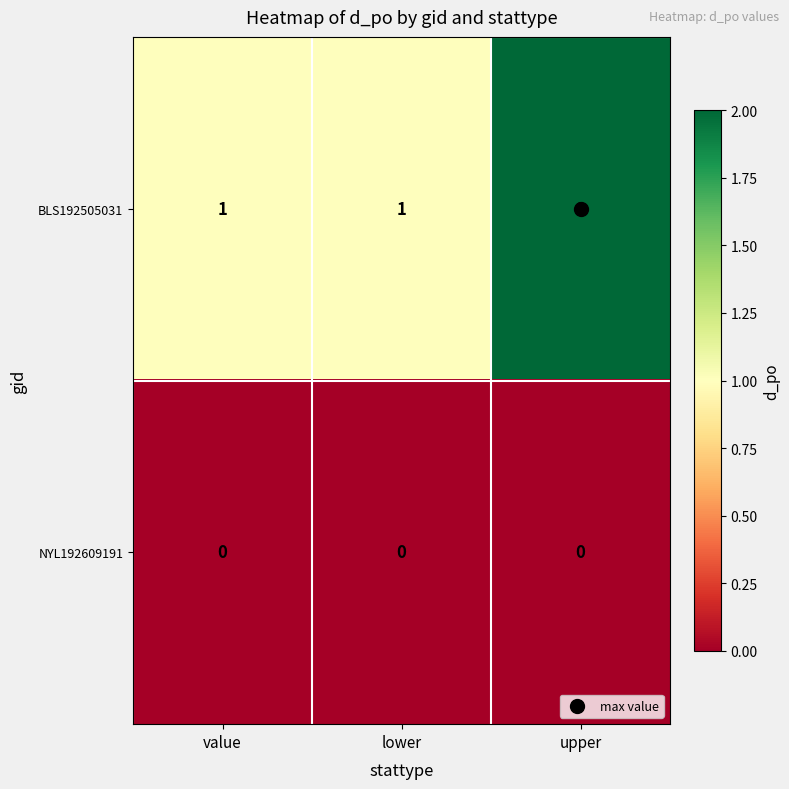

Which label corresponds to the largest value in the chart?

upper